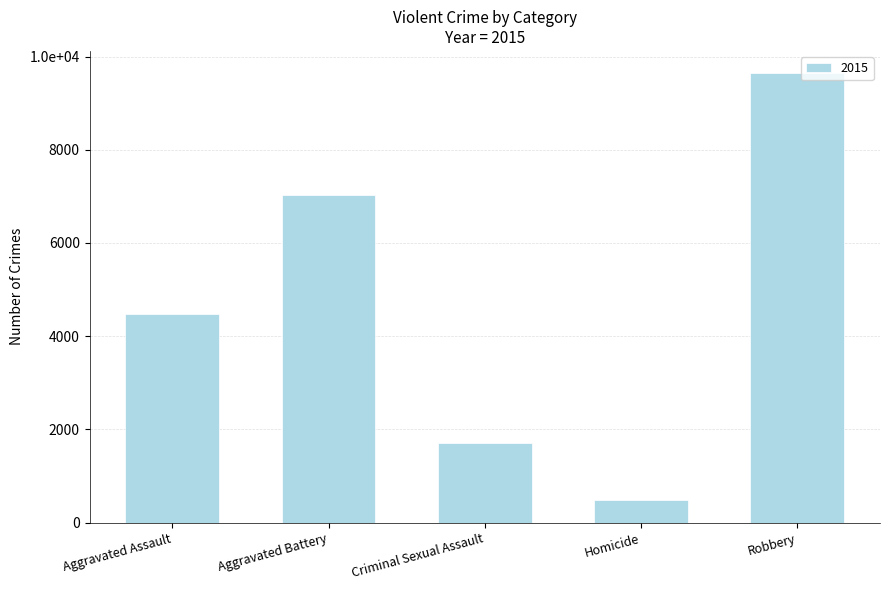

Are the bars horizontal?

No